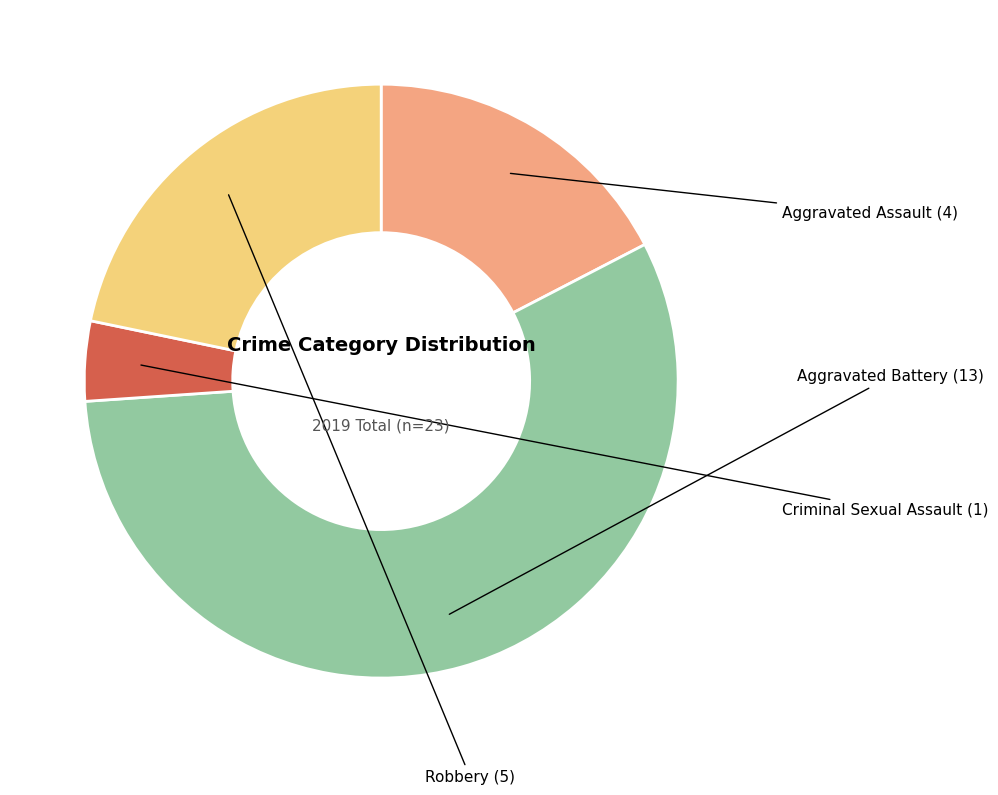

Is there a majority slice in this chart?

Yes